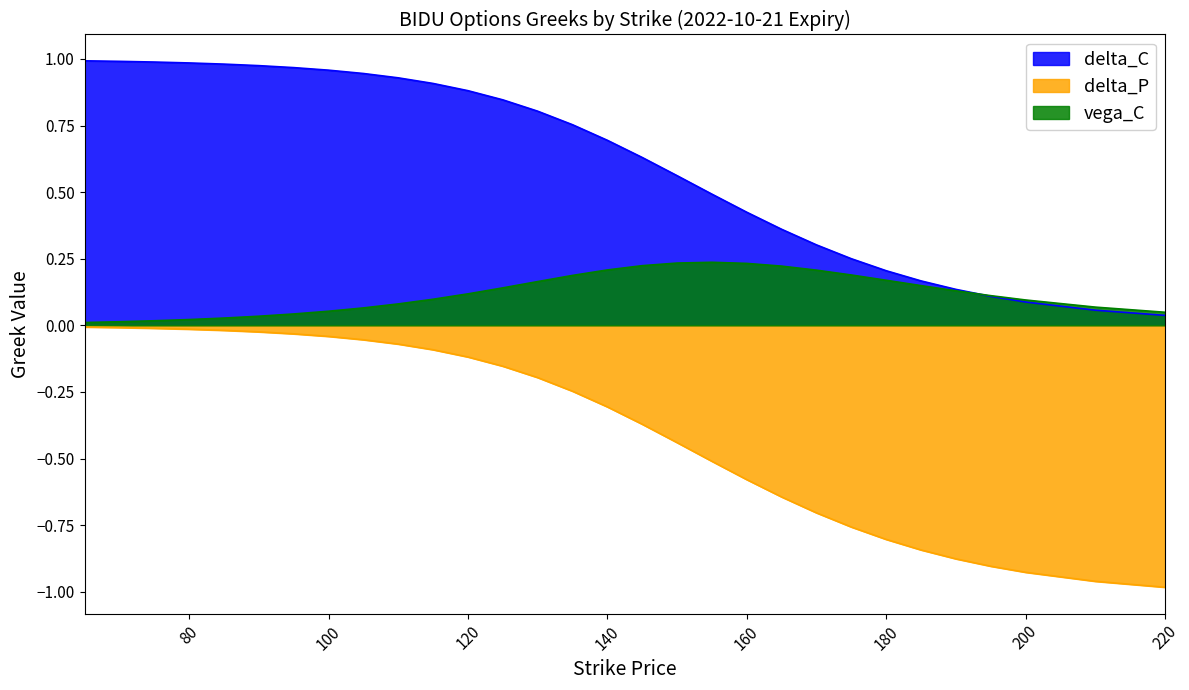

Reading left to right, extract all data points from this chart.

delta_C: 65=1.0	70=1.0	75=1.0	80=1.0	85=1.0	90=1.0	95=1.0	100=1.0	105=0.9	110=0.9	115=0.9	120=0.9	125=0.8	130=0.8	135=0.8	140=0.7	145=0.6	150=0.6	155=0.5	160=0.4	165=0.4	170=0.3	175=0.3	180=0.2	185=0.2	190=0.1	195=0.1	200=0.1	210=0.1	220=0.0
delta_P: 65=-0.0	70=-0.0	75=-0.0	80=-0.0	85=-0.0	90=-0.0	95=-0.0	100=-0.0	105=-0.1	110=-0.1	115=-0.1	120=-0.1	125=-0.2	130=-0.2	135=-0.2	140=-0.3	145=-0.4	150=-0.4	155=-0.5	160=-0.6	165=-0.6	170=-0.7	175=-0.8	180=-0.8	185=-0.8	190=-0.9	195=-0.9	200=-0.9	210=-1.0	220=-1.0
vega_C: 65=0.0	70=0.0	75=0.0	80=0.0	85=0.0	90=0.0	95=0.0	100=0.1	105=0.1	110=0.1	115=0.1	120=0.1	125=0.1	130=0.2	135=0.2	140=0.2	145=0.2	150=0.2	155=0.2	160=0.2	165=0.2	170=0.2	175=0.2	180=0.2	185=0.1	190=0.1	195=0.1	200=0.1	210=0.1	220=0.0